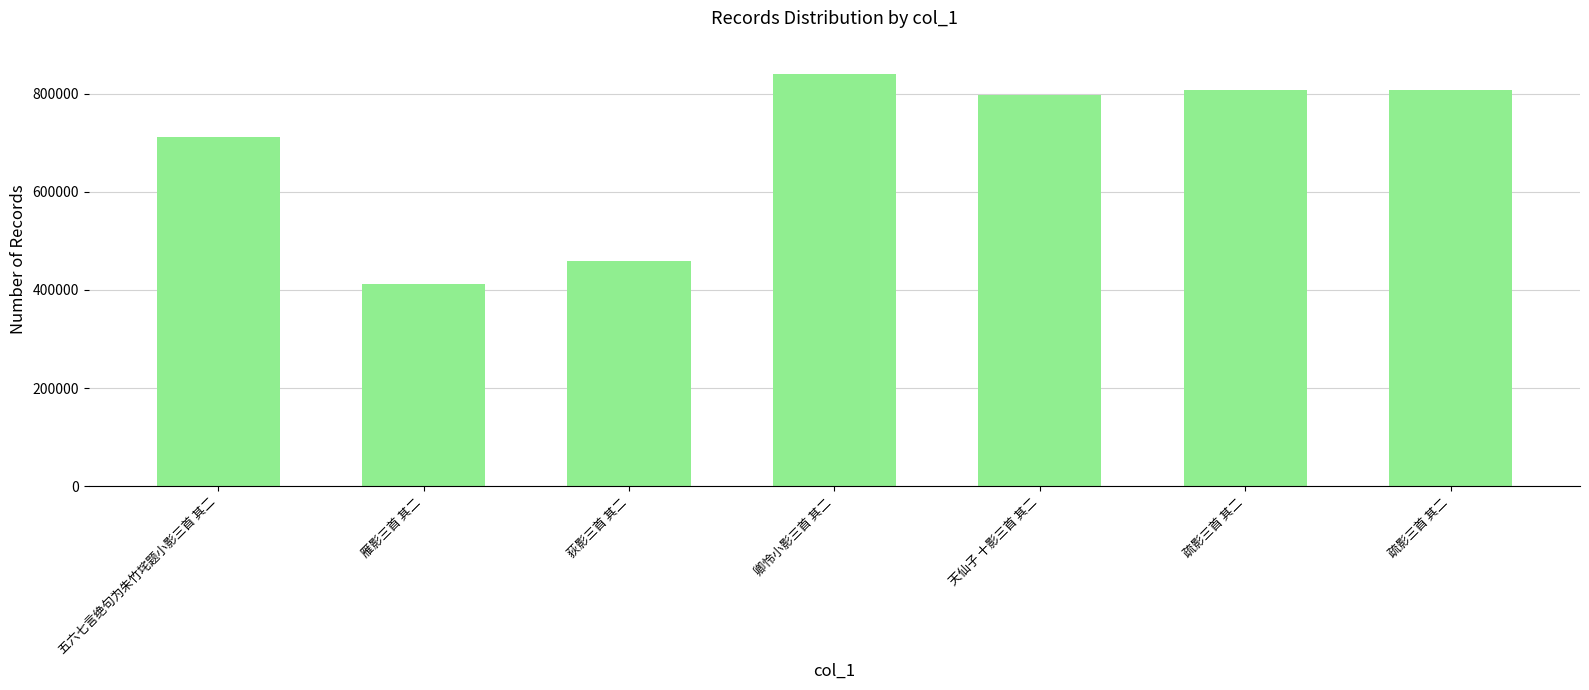

Are the bars horizontal?

No